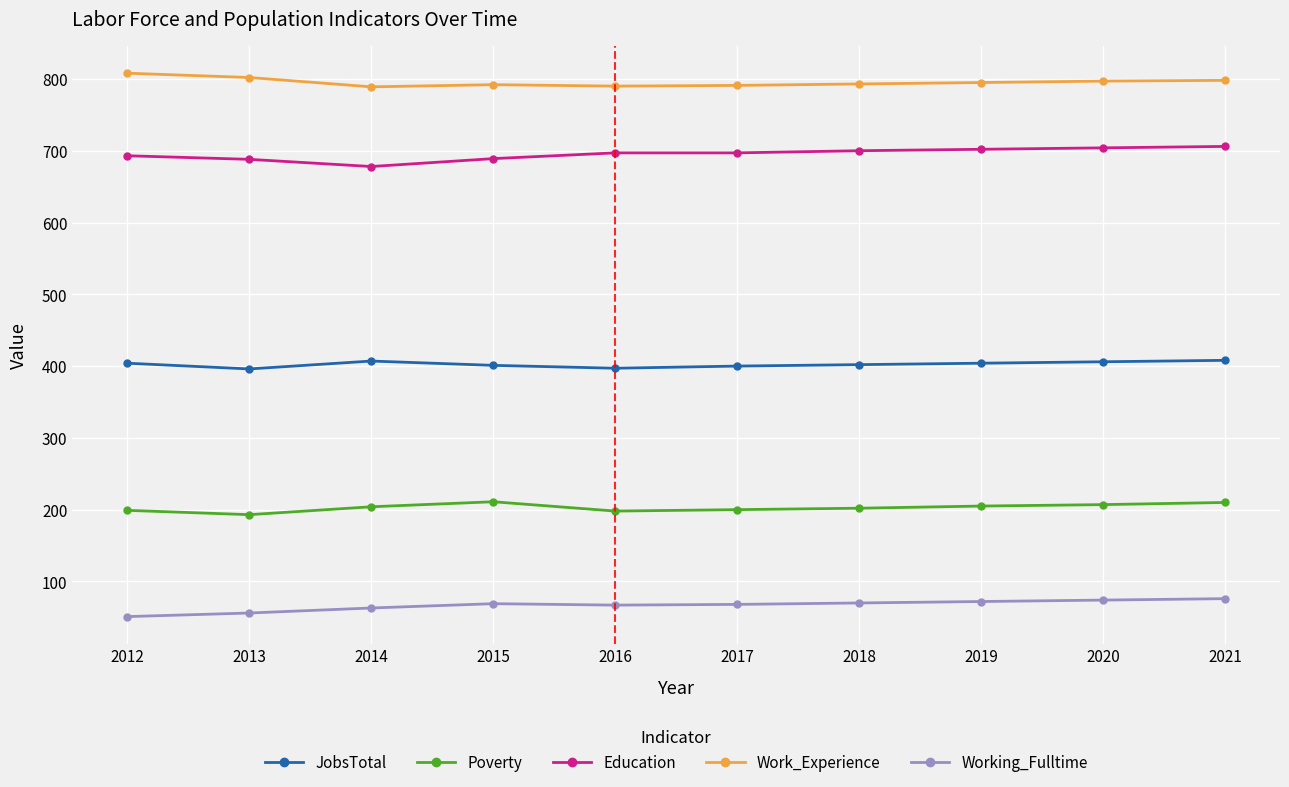

Between 2012 and 2021, which series saw the biggest shift?

Working_Fulltime